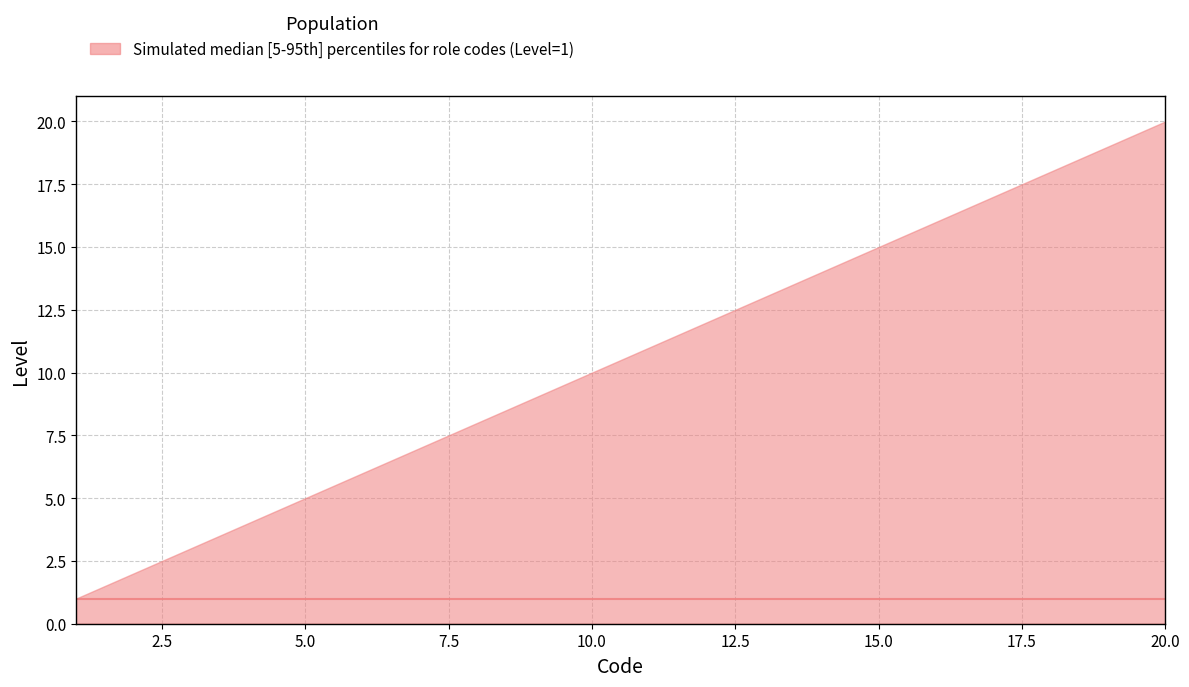

How many data points does each series have?

20